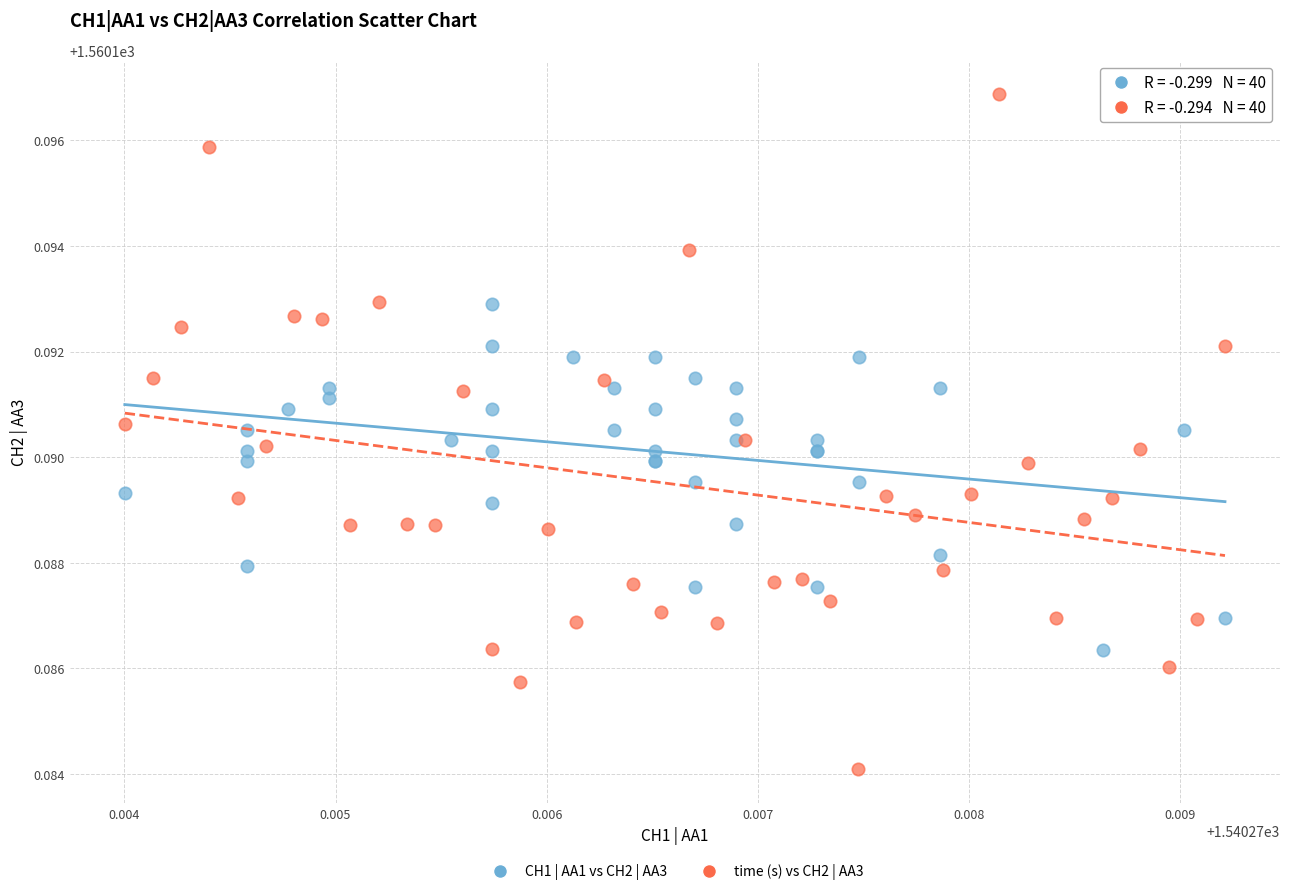

Which series reaches the maximum Y coordinate?

time (s) vs CH2 | AA3